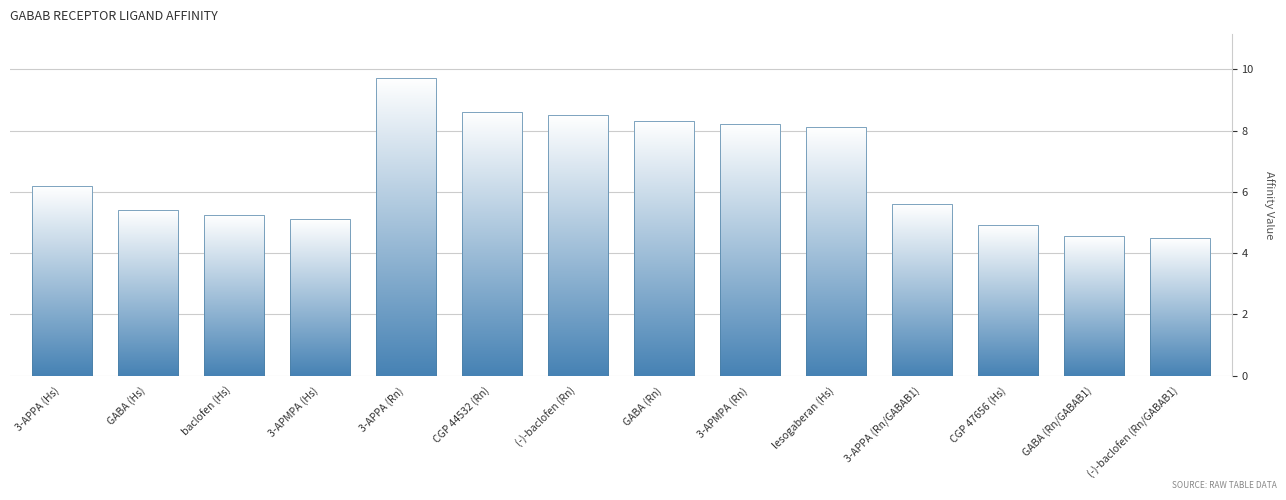

Reading left to right, what are all the values shown in this chart?

6.2	5.4	5.2	5.1	9.7	8.6	8.5	8.3	8.2	8.1	5.6	4.9	4.5	4.5